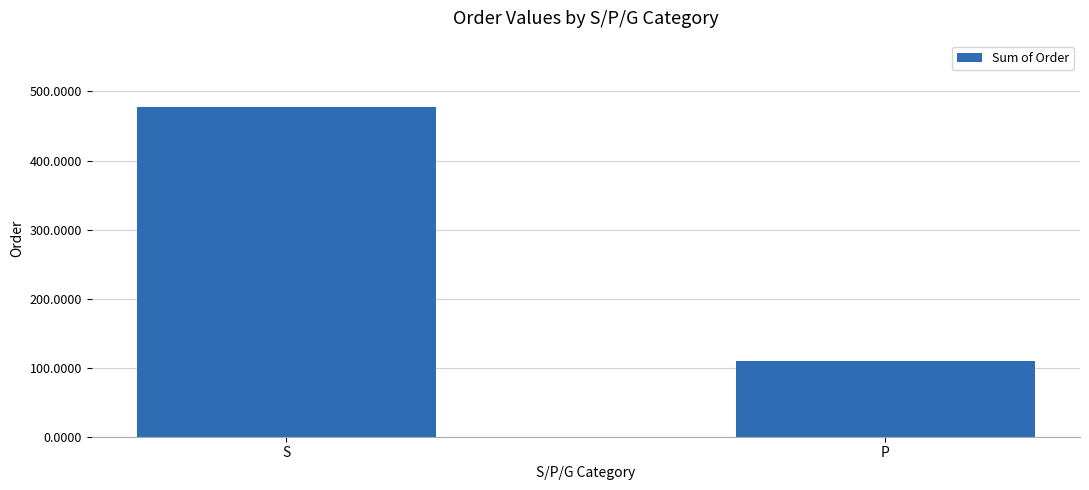

At which category does the chart reach its minimum across all series?

P